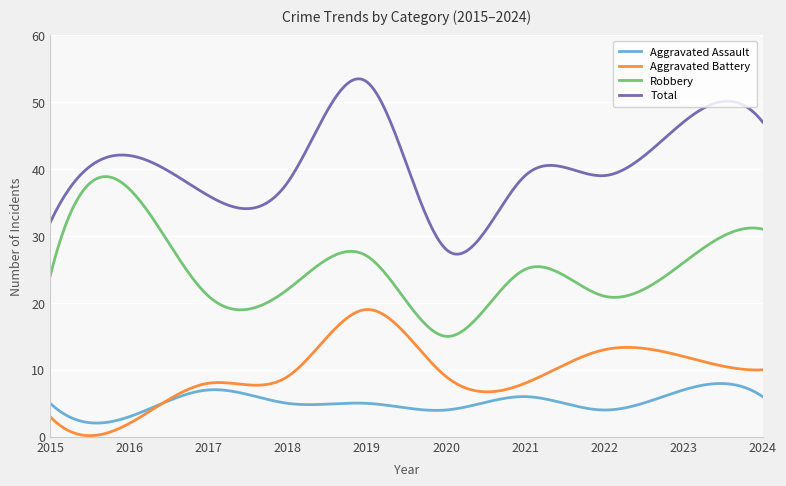

What is the greatest value displayed?

53.4